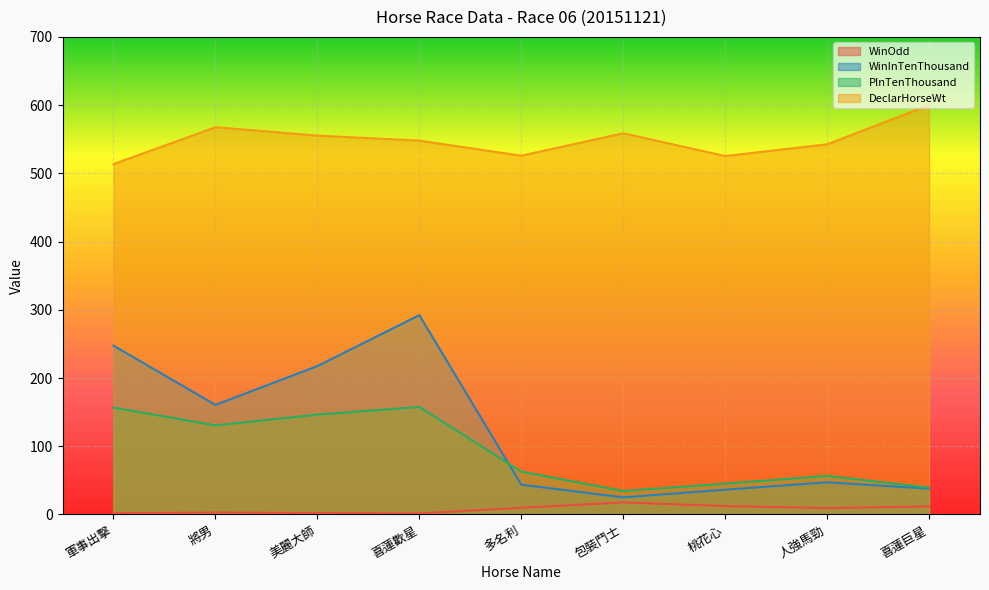

What is the difference between the second highest and minimum values in the PInTenThousand series?

122.3